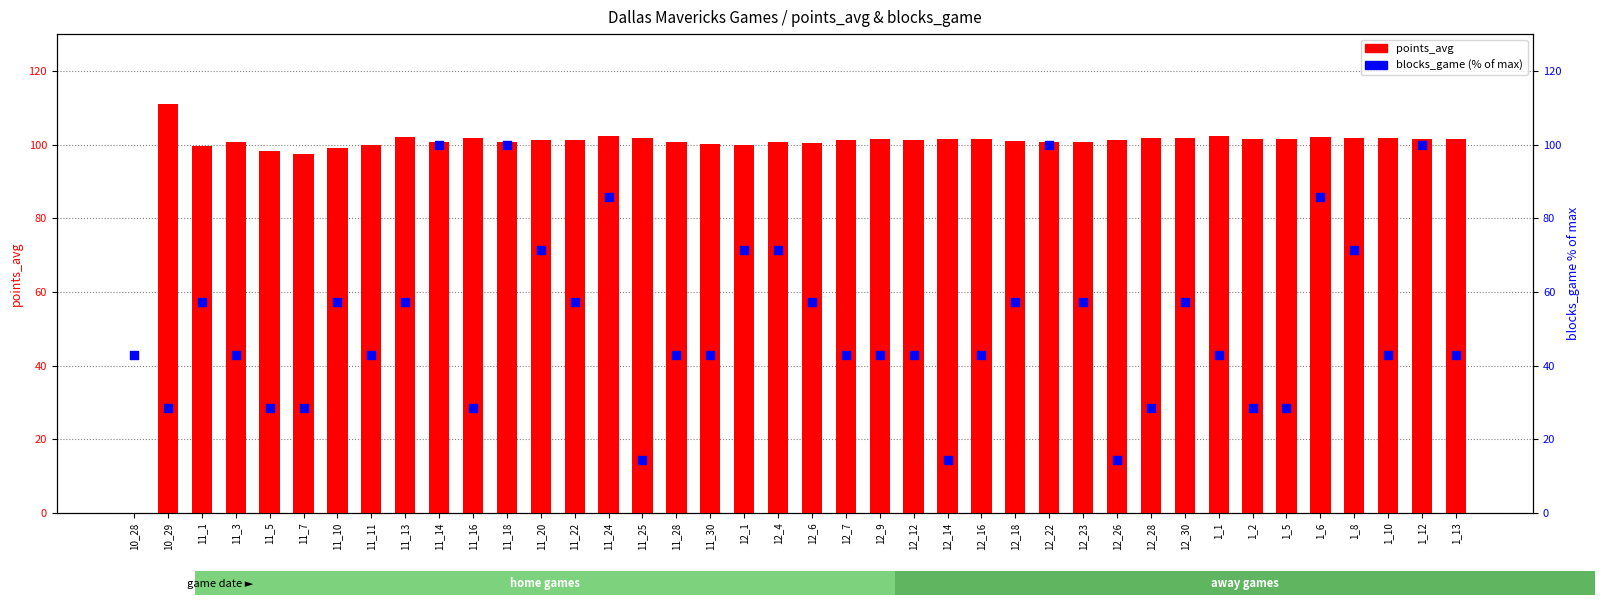

Which series contains the highest Y value?

points_avg